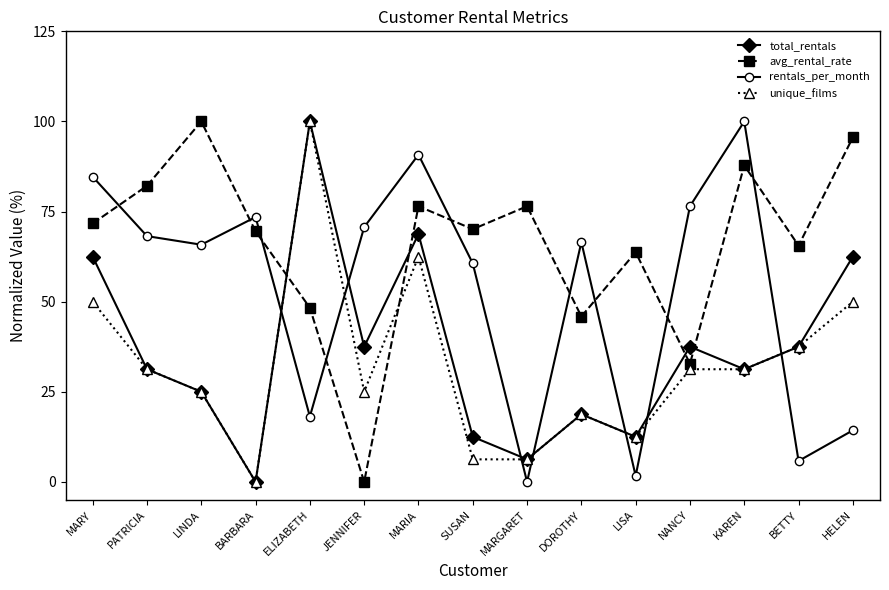

What is the sum of all rentals_per_month values?

797.1